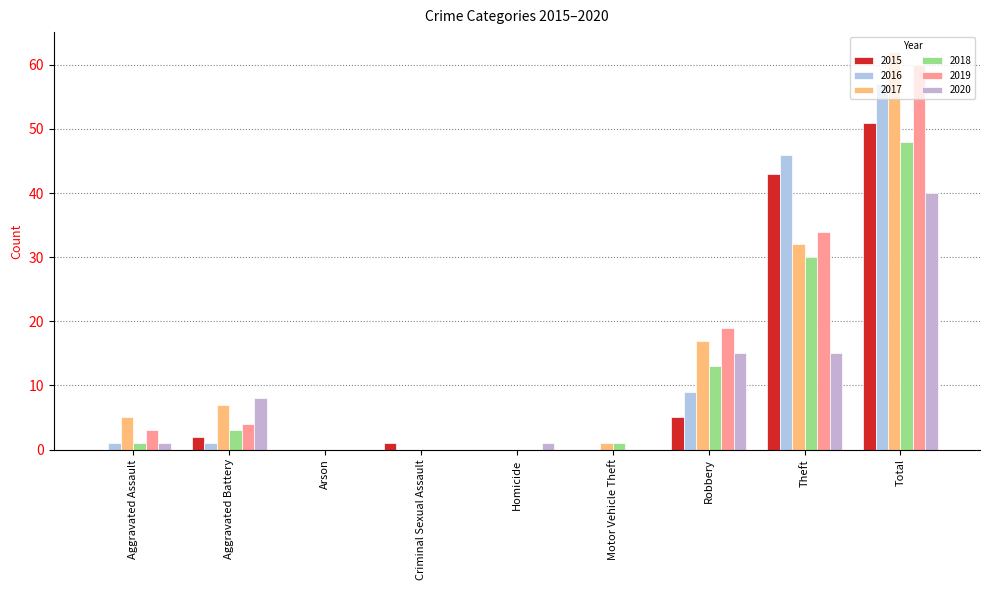

What is the difference between the 2015 values at Motor Vehicle Theft and Robbery?

5